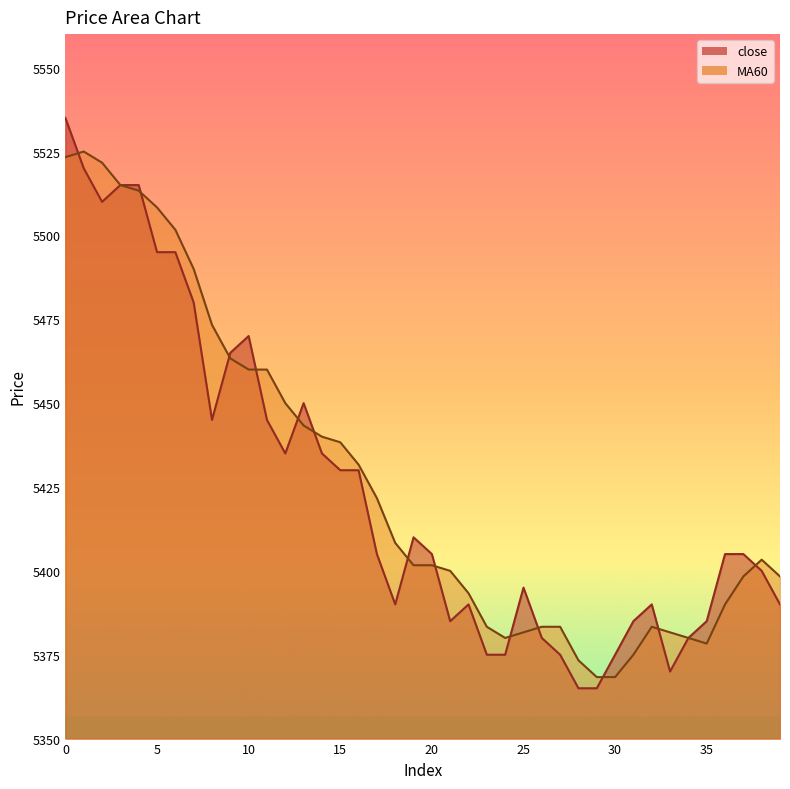

What is the value of the MA60 point at the 36th from the left?

5378.3